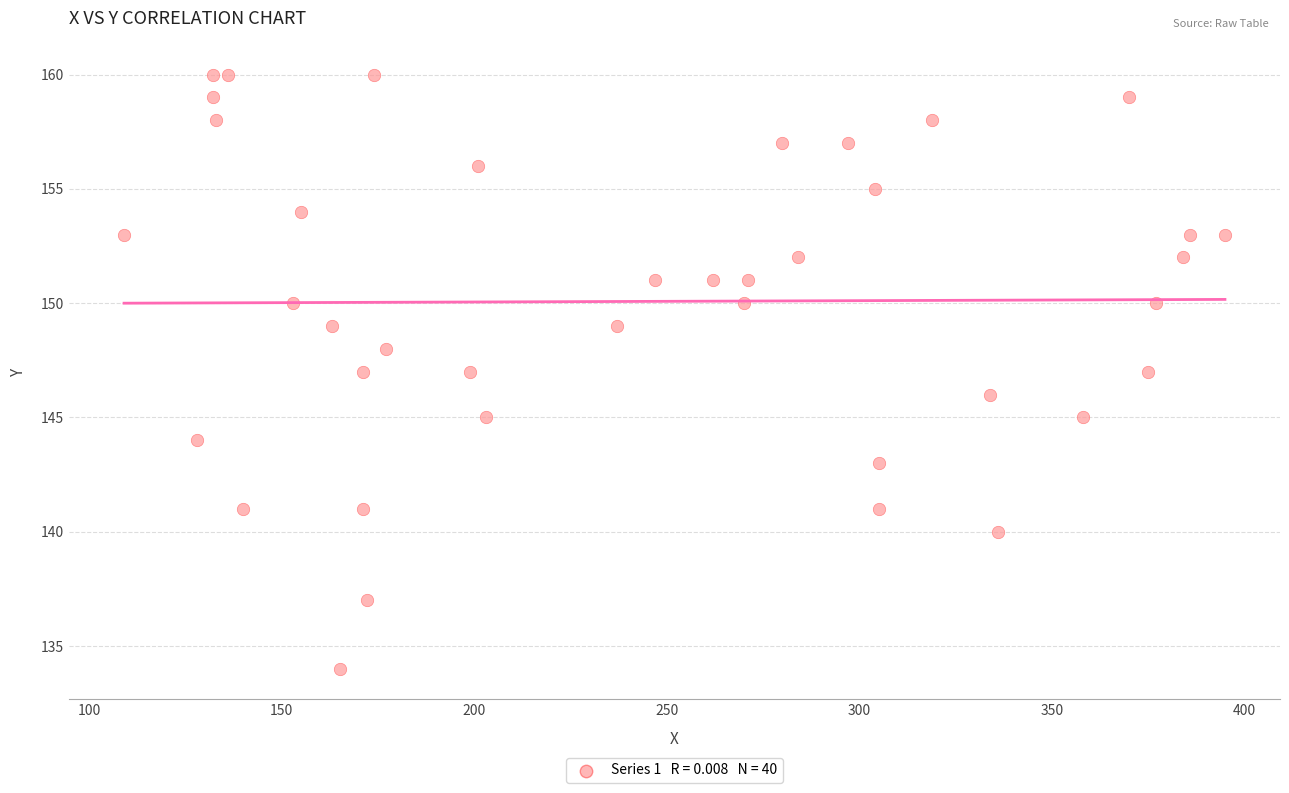

What is the range of Y values (max minus min)?

26